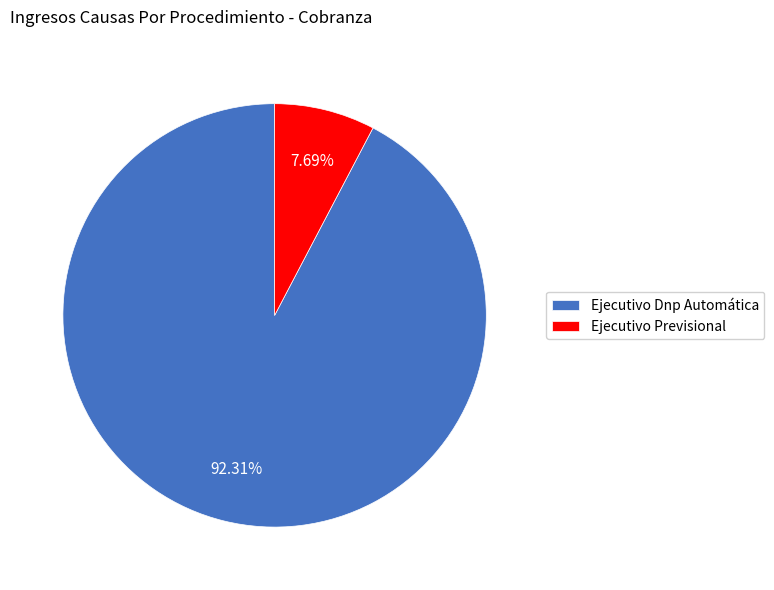

What is the majority slice?

Ejecutivo Dnp Automática